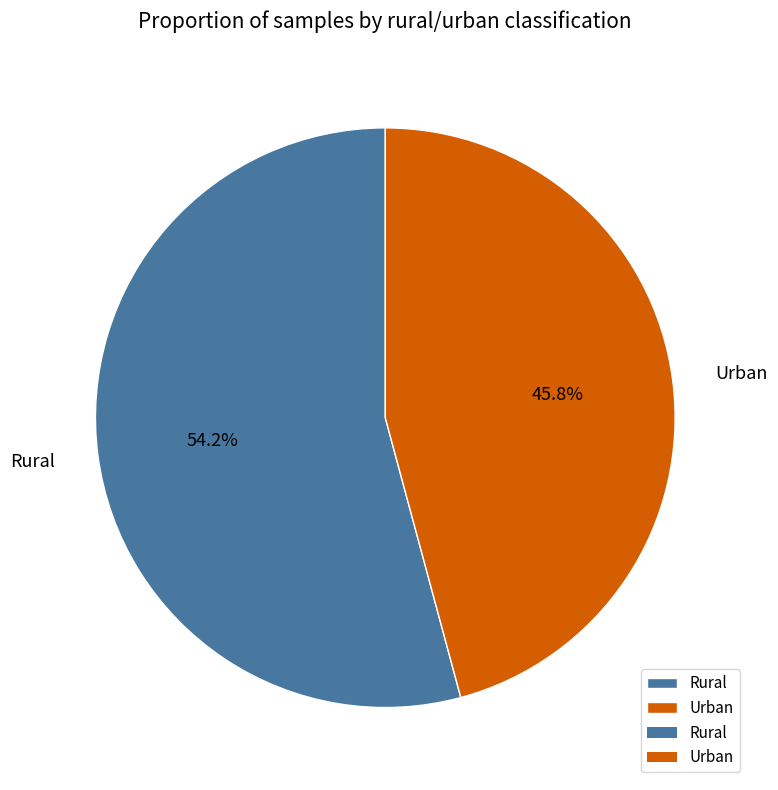

To the nearest percent, what is the average slice percentage?

50%